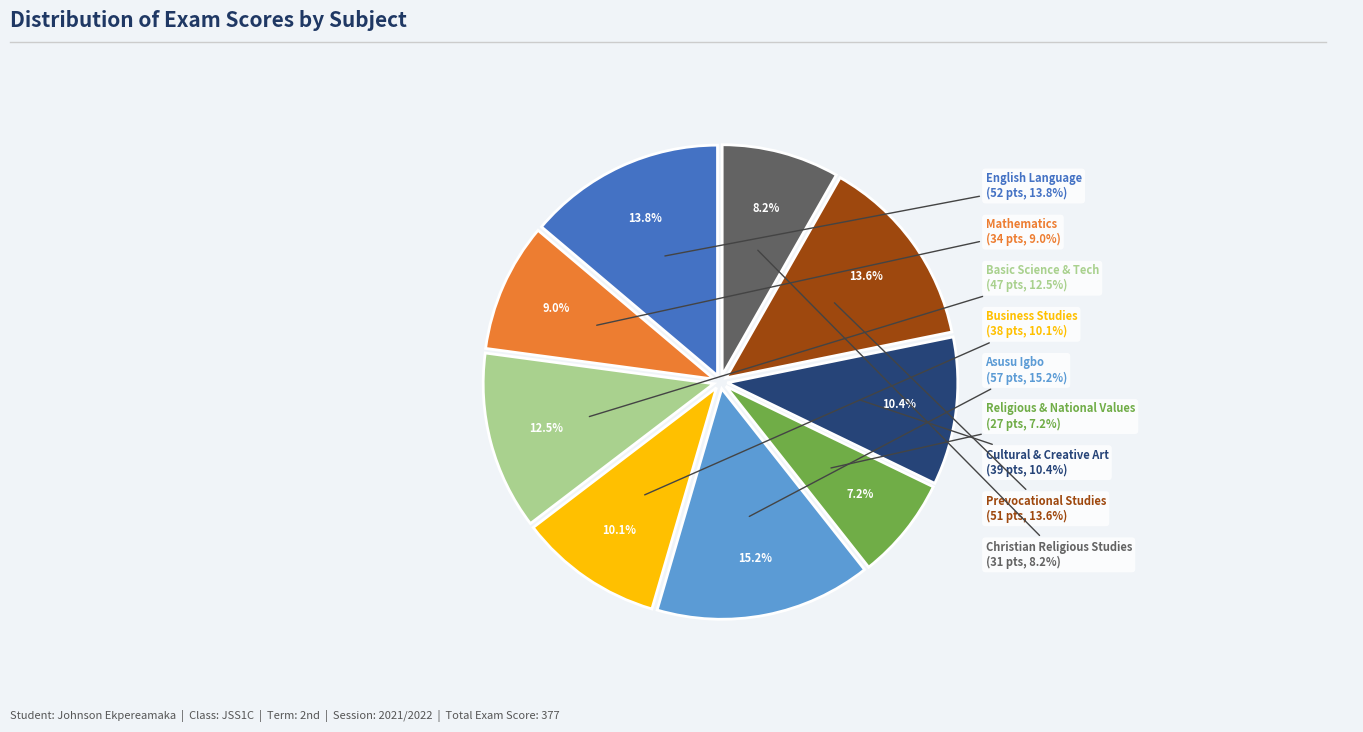

To the nearest percent, what is the combined percentage of Christian Religious Studies and English Language?

22%